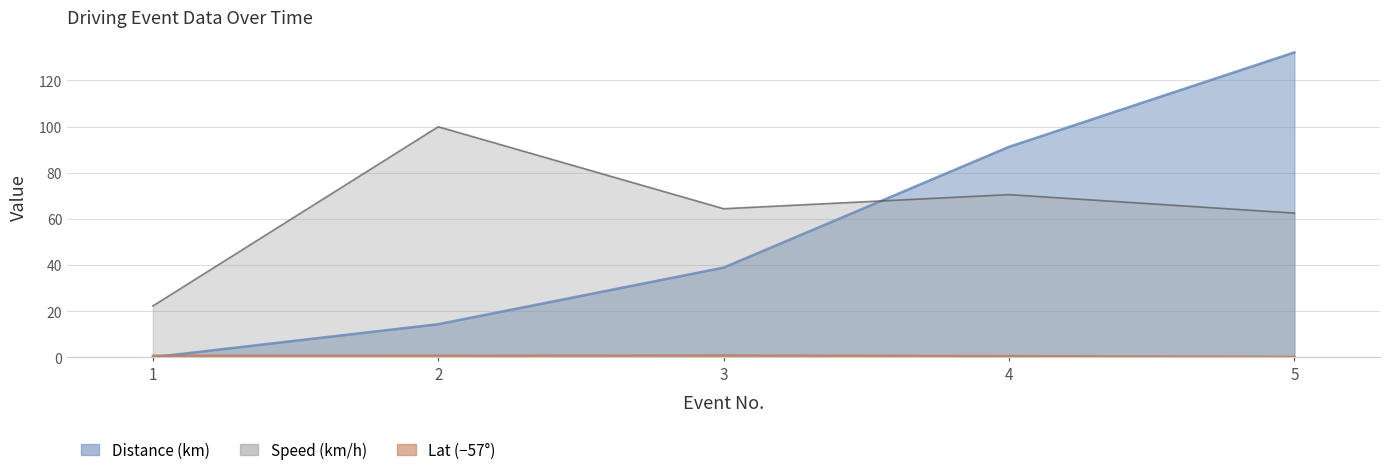

Rank the series by their maximum value, from highest to lowest.

Distance (km), Speed (km/h), Lat